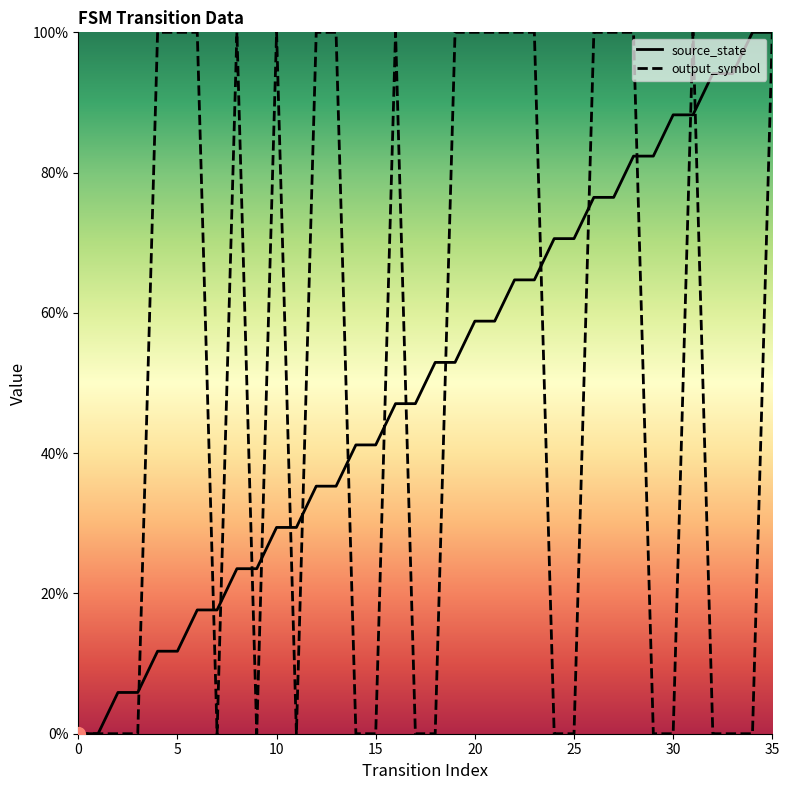

What is the difference between the second highest and minimum values in the output_symbol series?

100.0